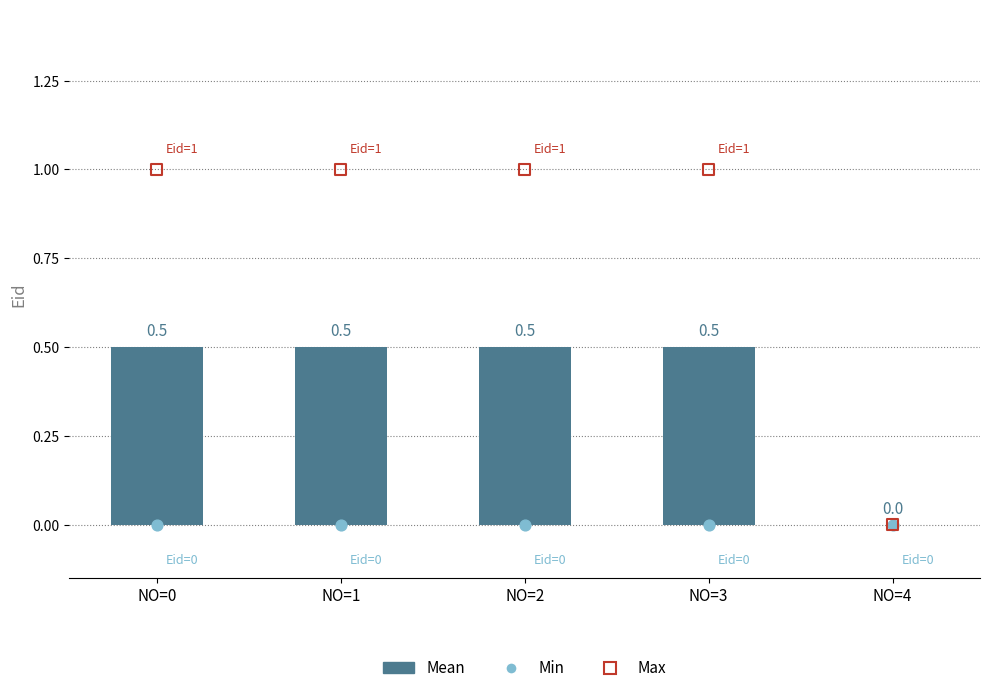

Which series has the largest Y range (max minus min)?

Max